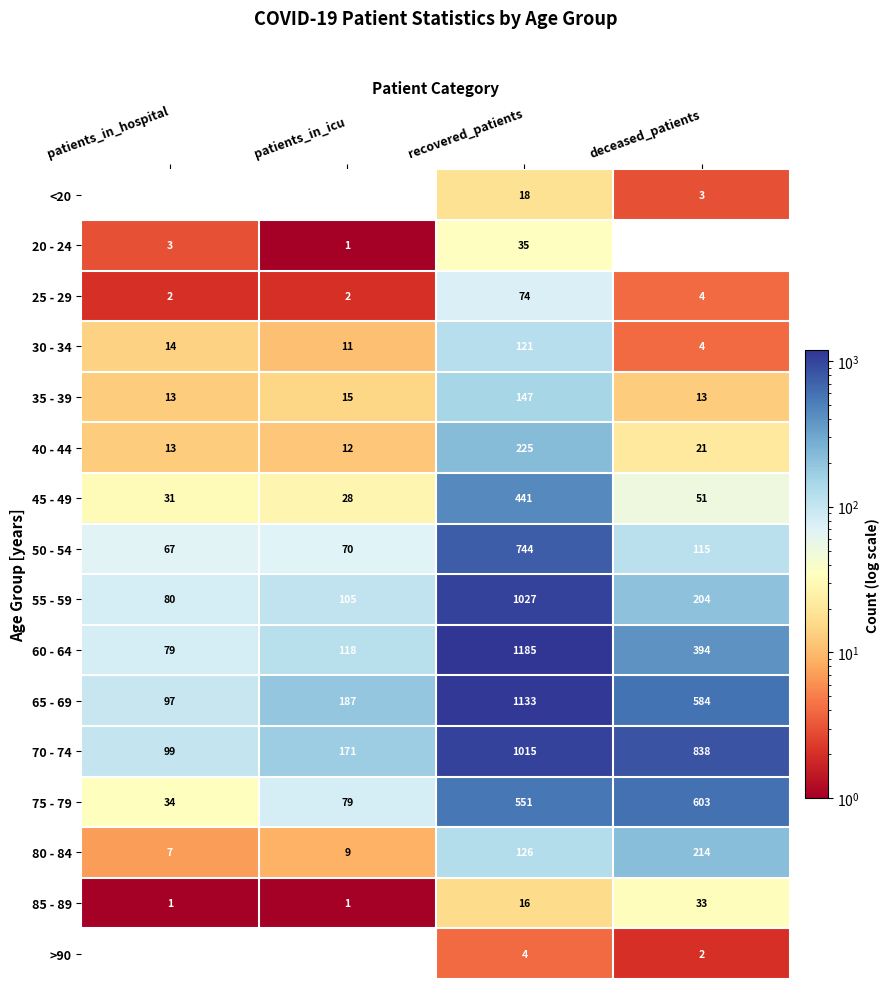

What is the difference between the 50 - 54 values at patients_in_icu and deceased_patients?

45